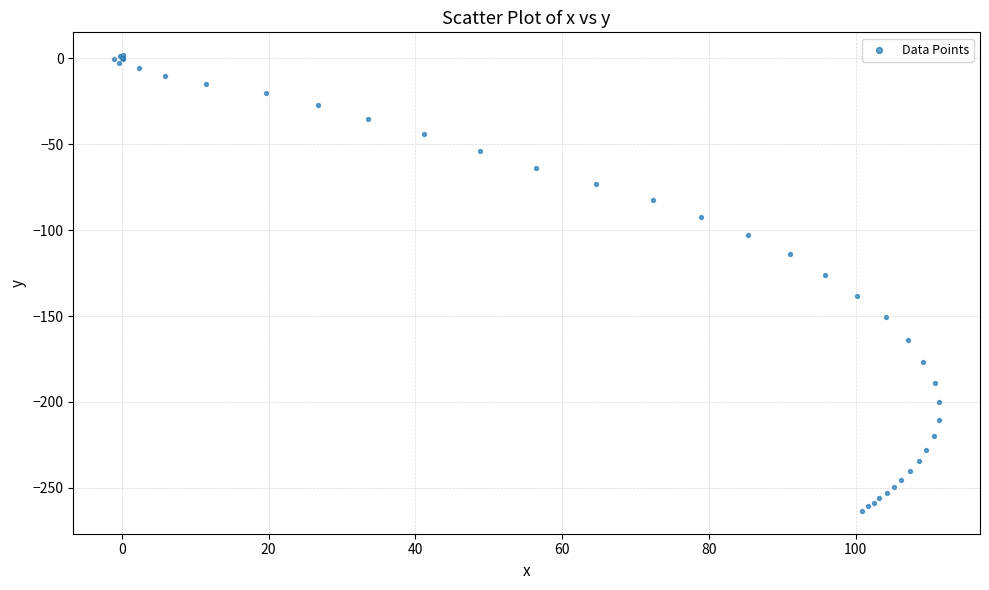

What Y value in the scatter plot is closest to -130?

-126.0